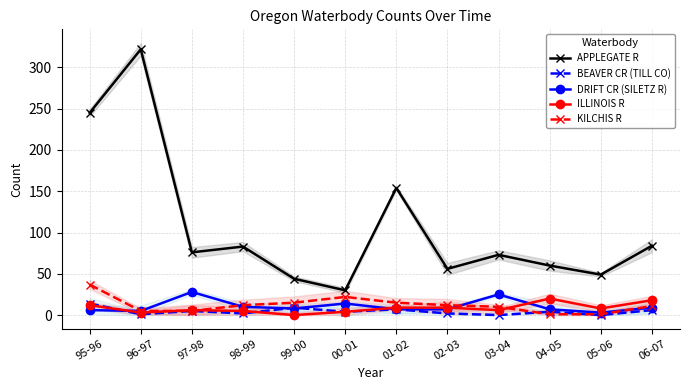

At how many categories does at least one series exceed 243?

2